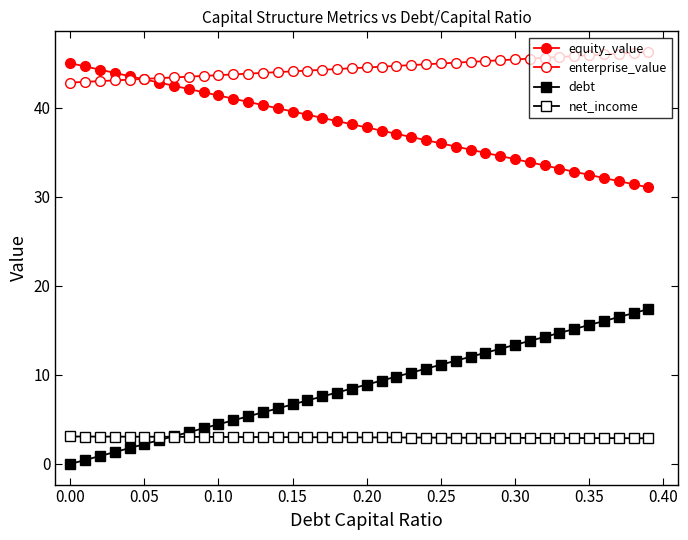

Does the chart have visible grid lines?

No